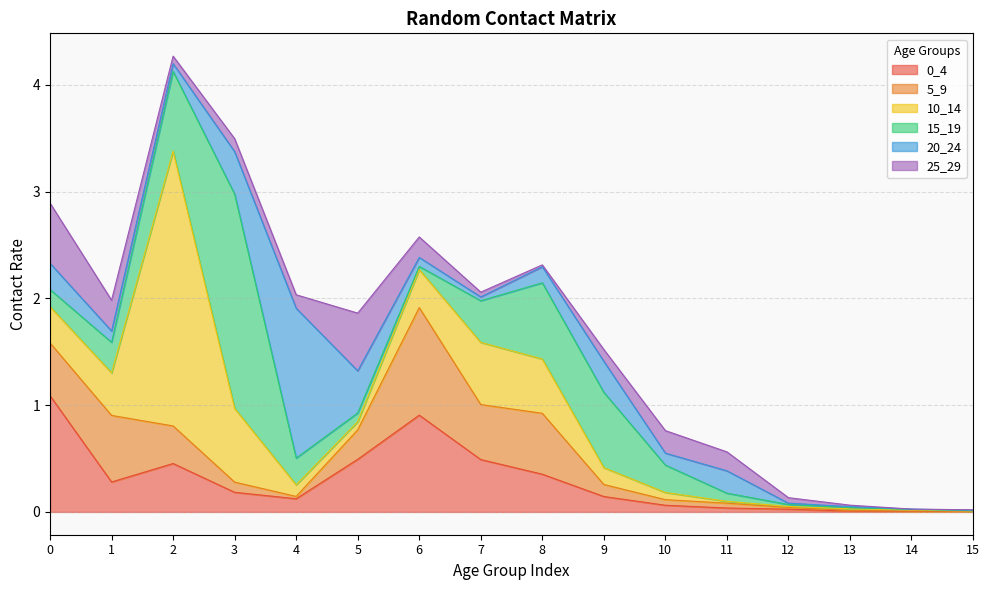

What is the sum of all 0_4 values?

4.7